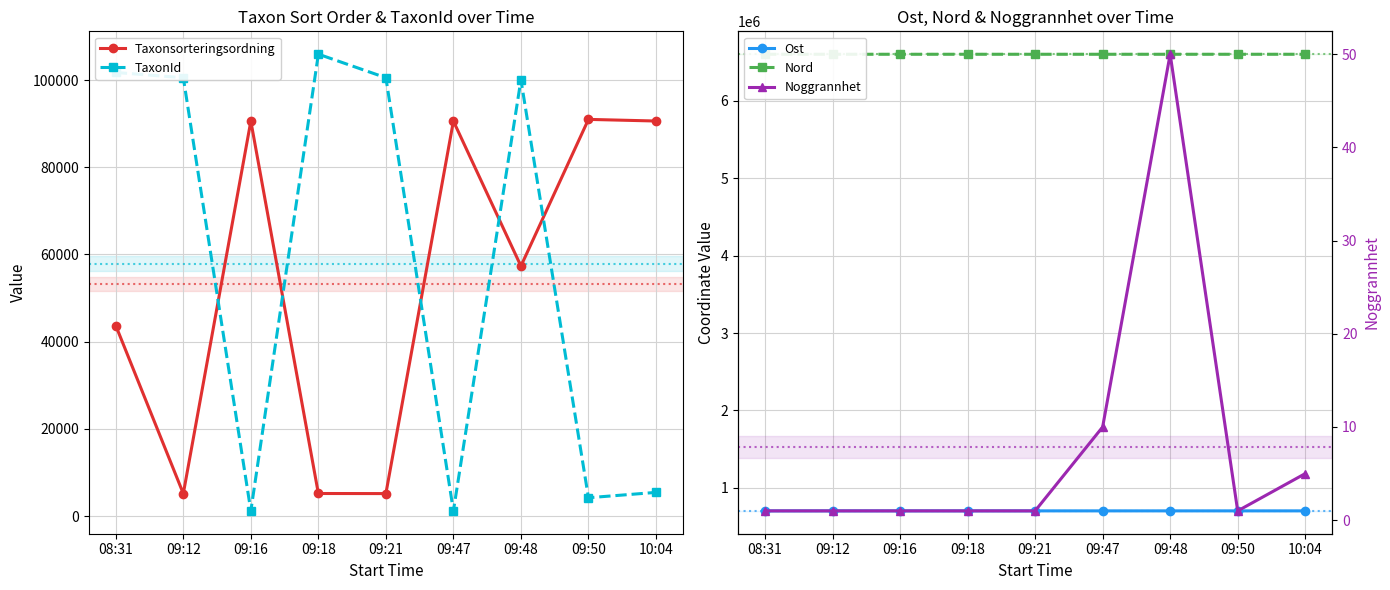

At how many categories does at least one series exceed 1679366?

9